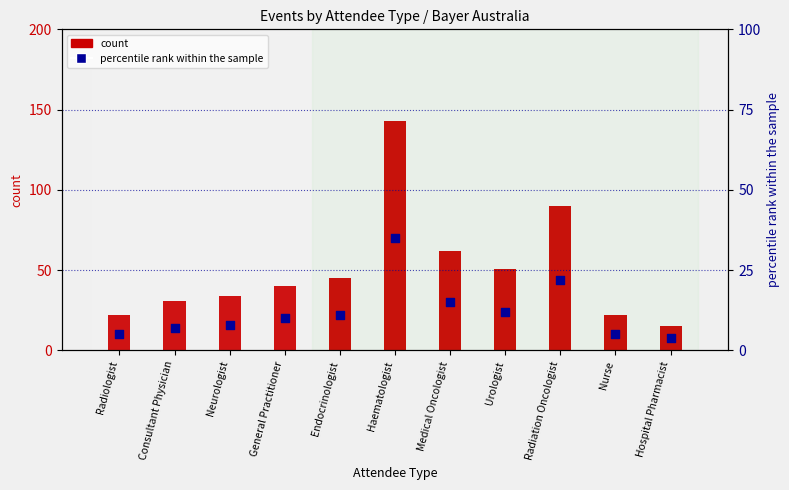

What is the change in value from Consultant Physician to Medical Oncologist?

+8